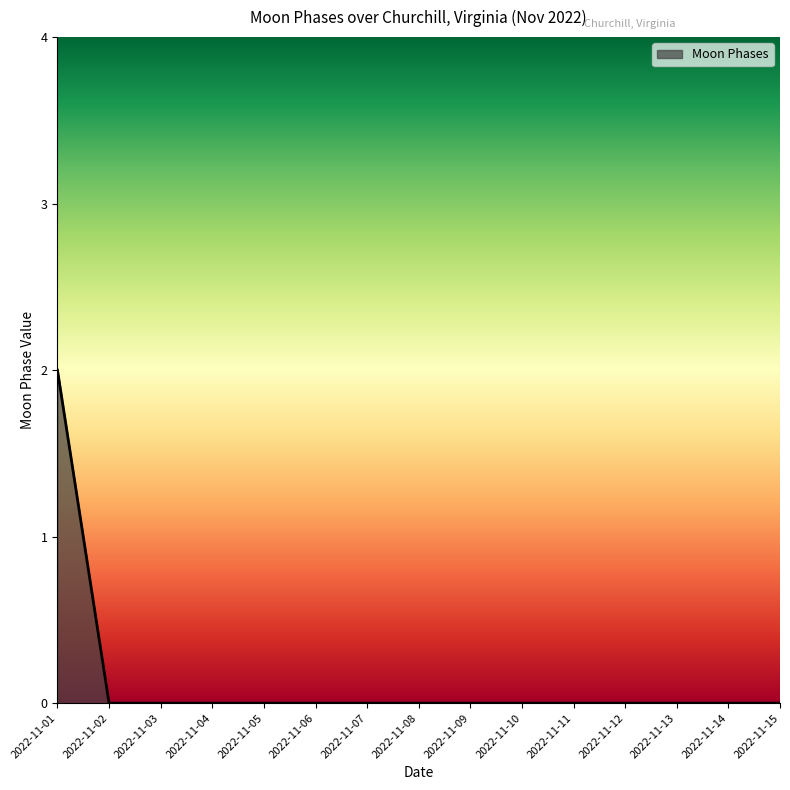

How many lines are shown in the chart?

1